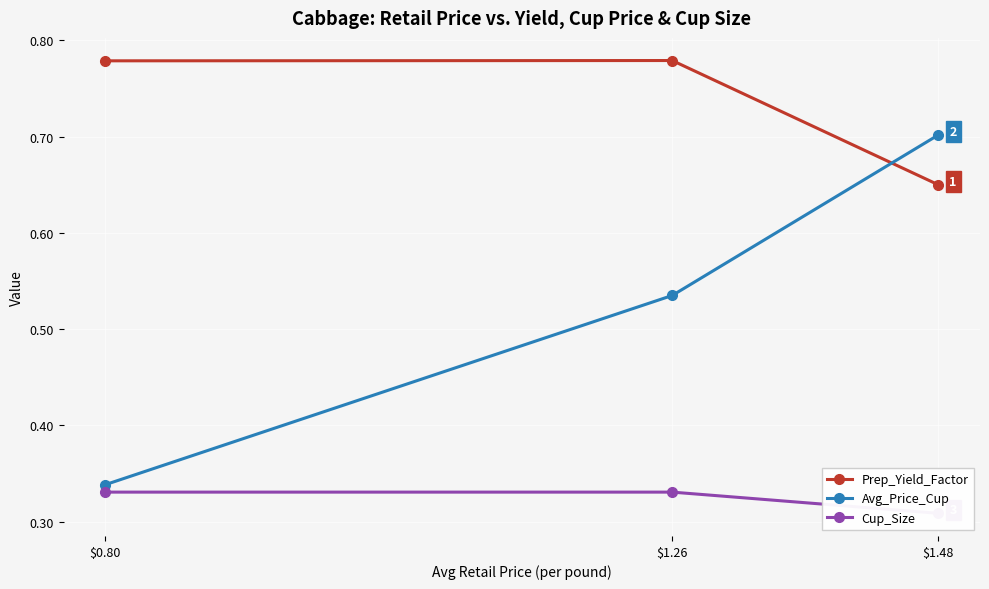

Is it true that Avg_Price_Cup equals 0.5 at $1.26?

True